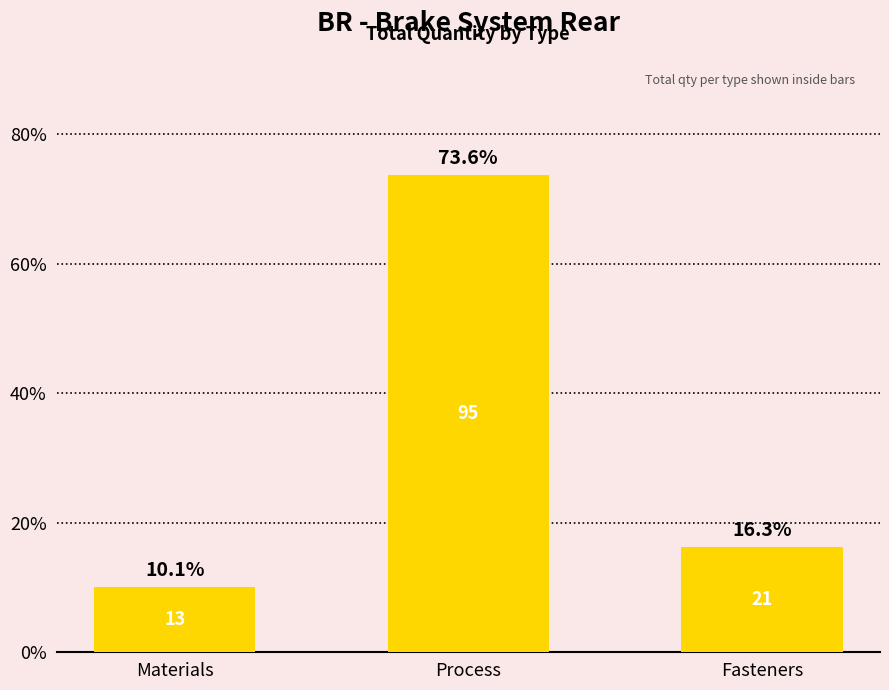

Reading right to left, what are all the values shown in this chart?

16.3	73.6	10.1